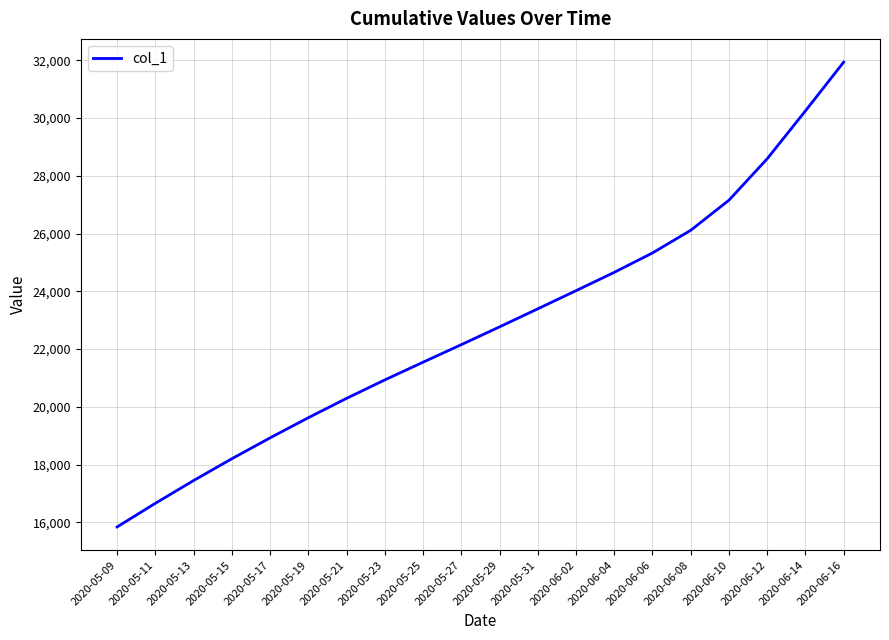

Between 2020-06-04 and 2020-05-25, which is larger?

2020-06-04